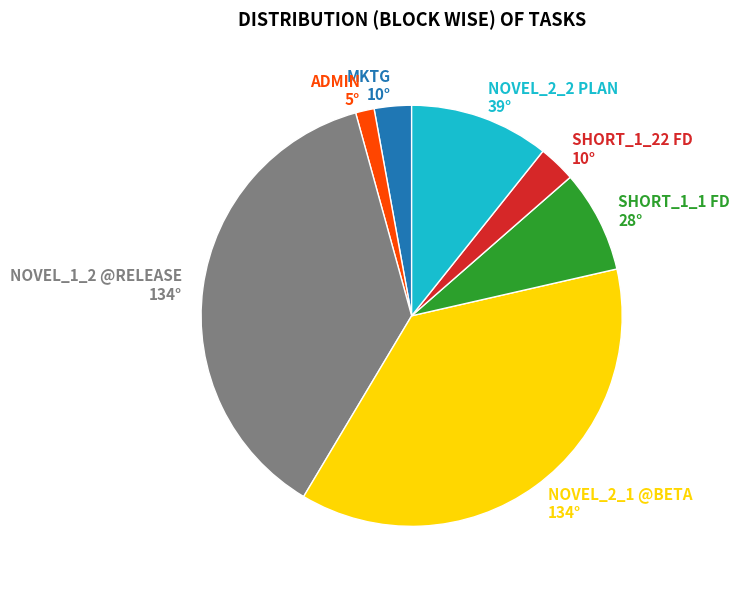

Count the number of slices in the pie.

7